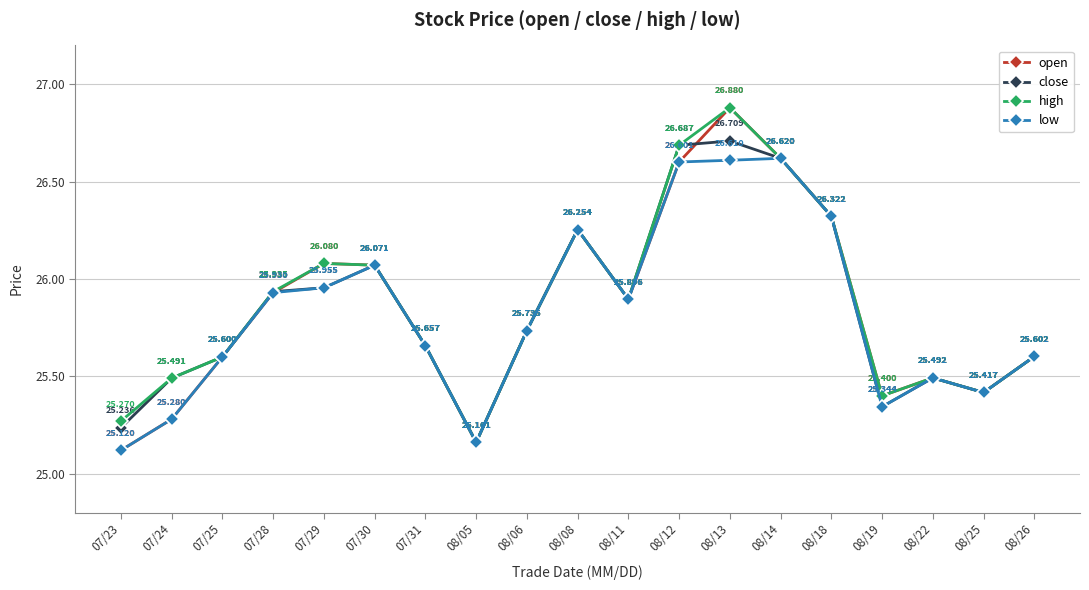

What are all the series names shown in the legend?

open, close, high, low